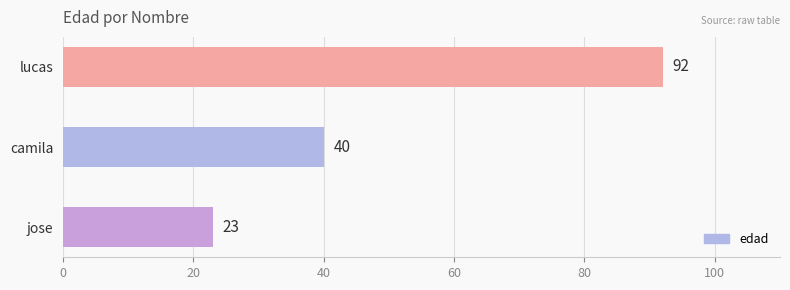

Is it true that the value at lucas is 92?

True